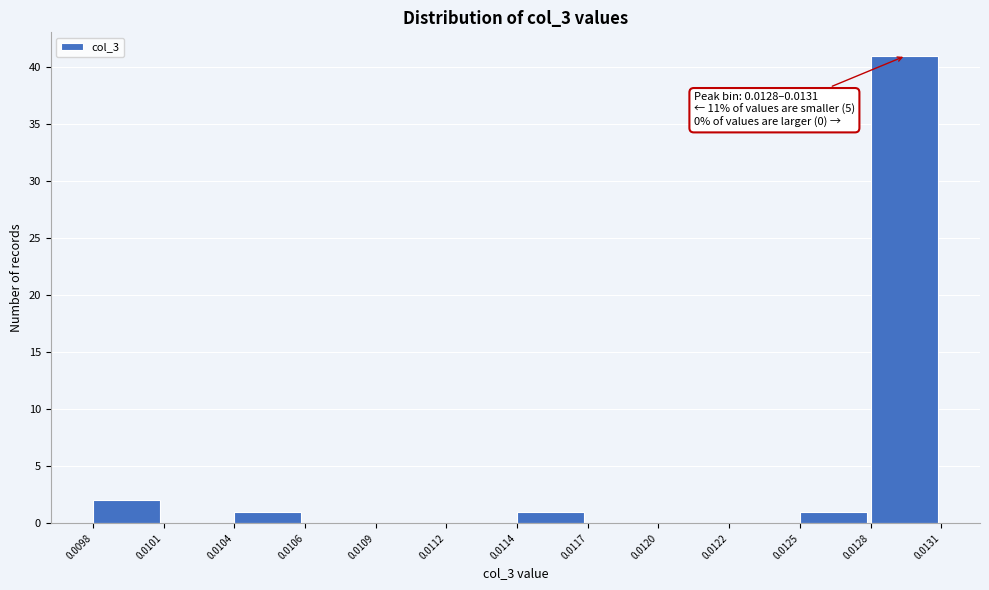

Reading right to left, extract all data points from this chart.

0.0128=41	0.0125=1	0.0122=0	0.0120=0	0.0117=0	0.0114=1	0.0112=0	0.0109=0	0.0106=0	0.0104=1	0.0101=0	0.0098=2